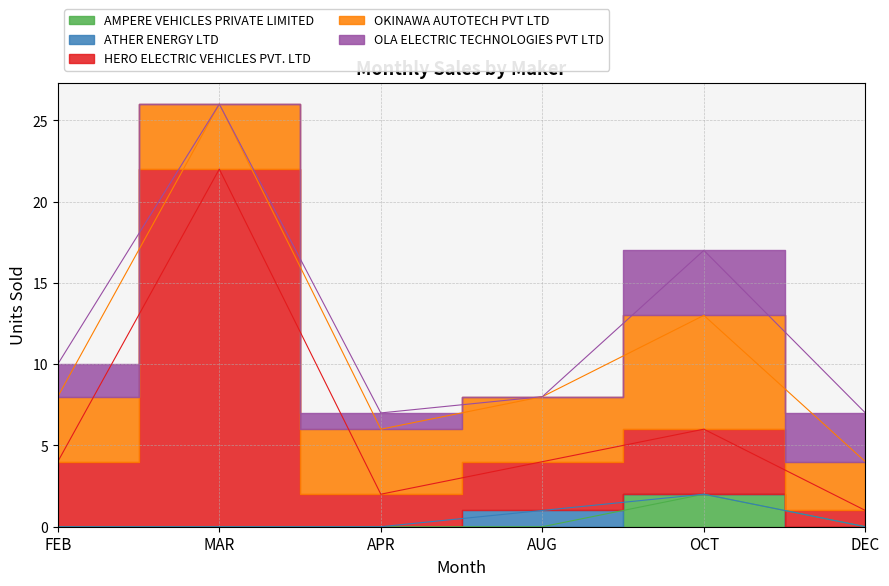

True or false: ATHER ENERGY LTD has a value of 0 at OCT.

False